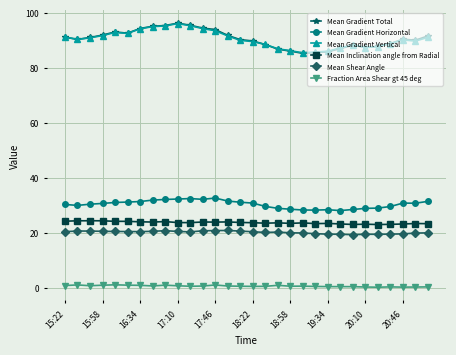

Which series has the widest spread of values?

Mean Gradient Total